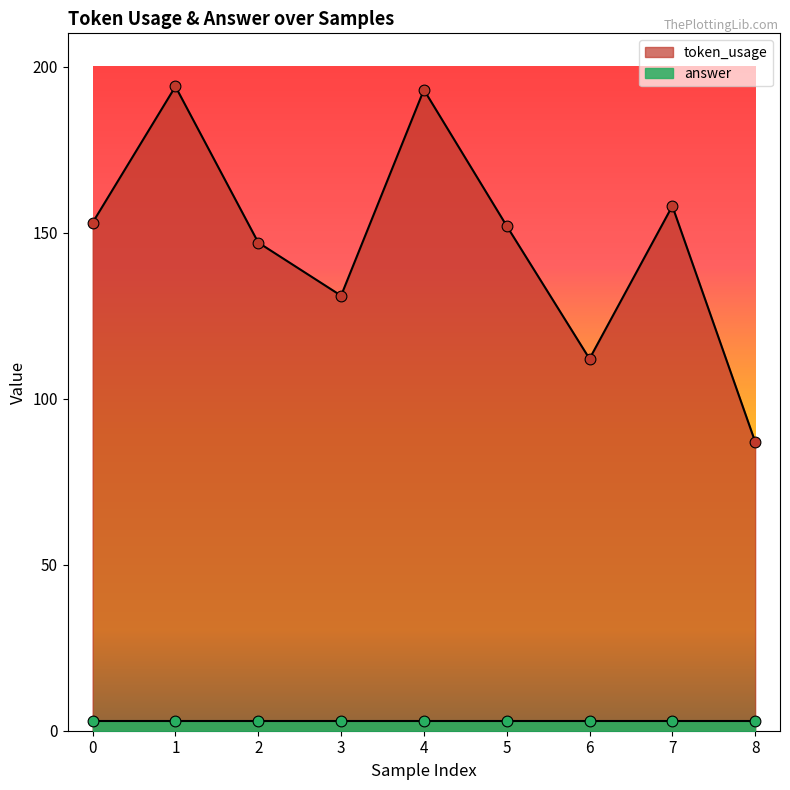

What is the change in value from 2 to 3?

-16